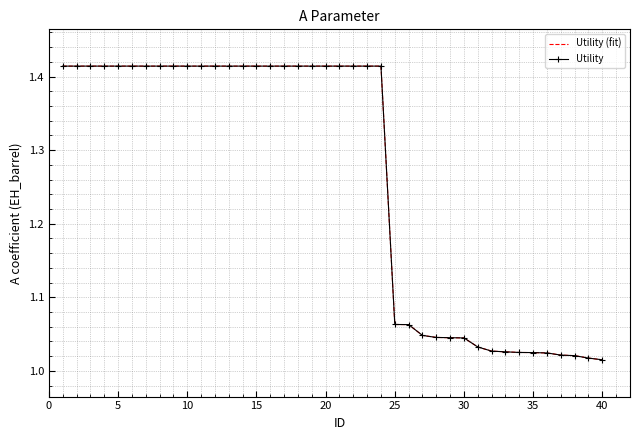

At which label is Utility (fit) closest to 1?

40